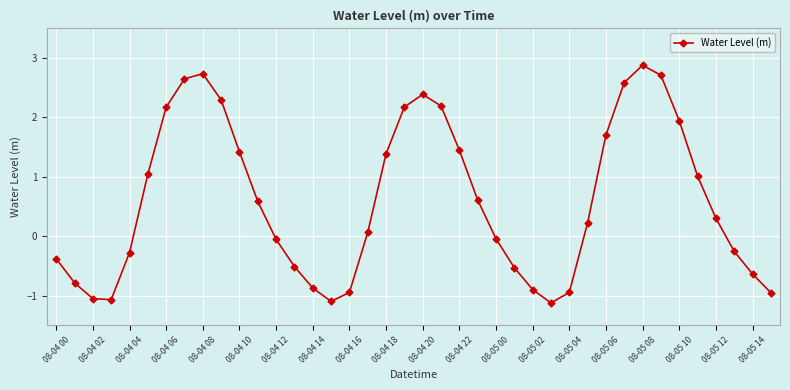

What is the average value?

0.6